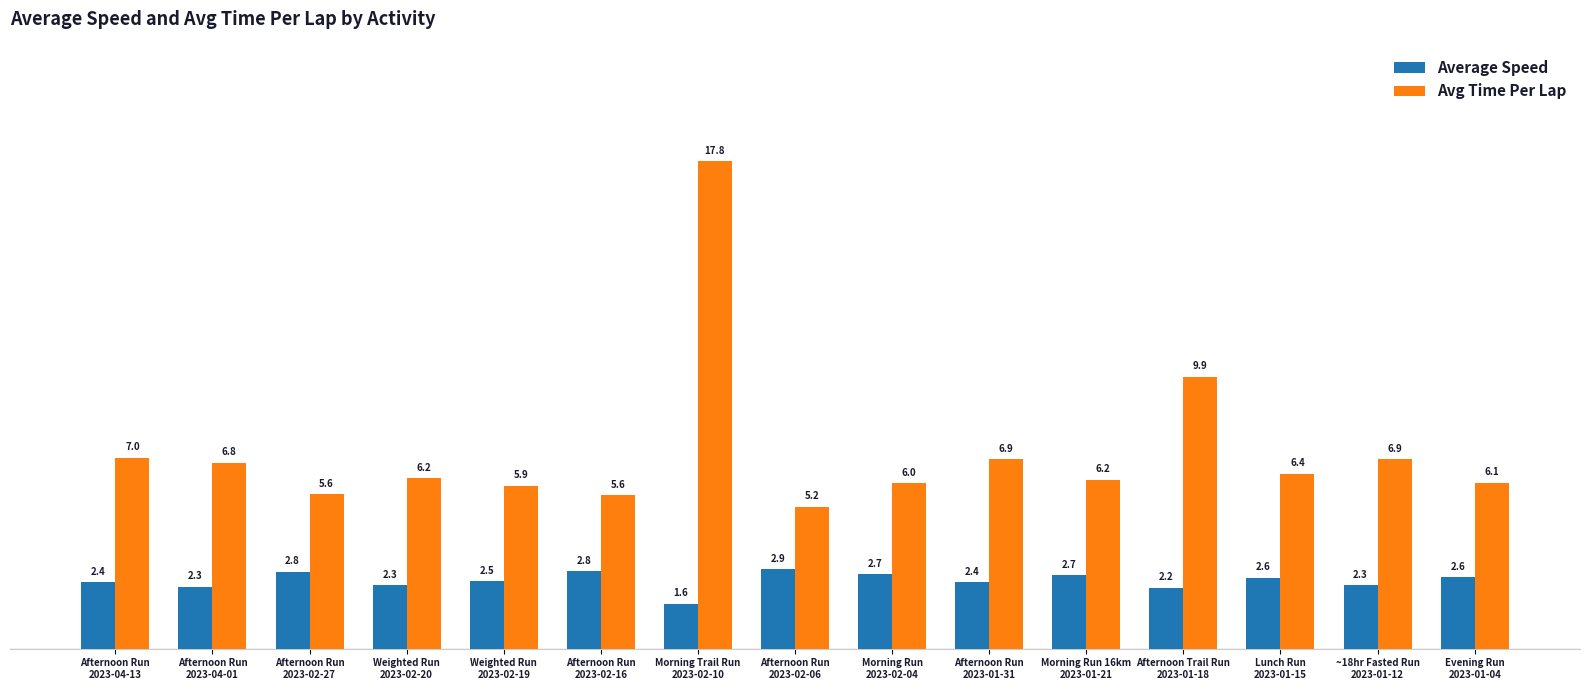

Rank the series by their maximum value, from highest to lowest.

Avg Time Per Lap, Average Speed